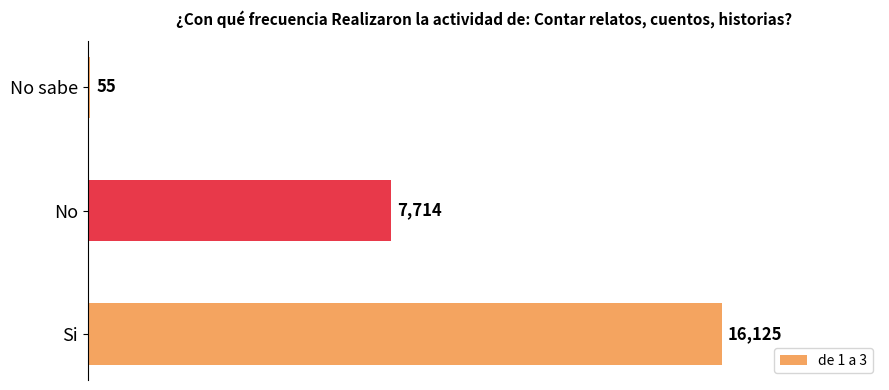

At which label is the value closest to 8090?

No